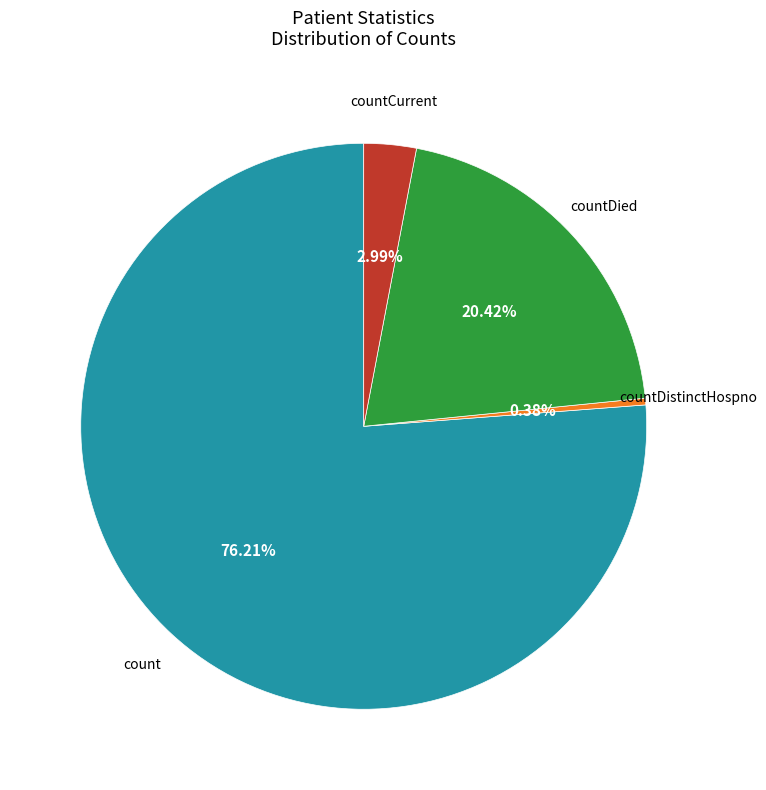

To the nearest percent, what is the average slice percentage?

25%